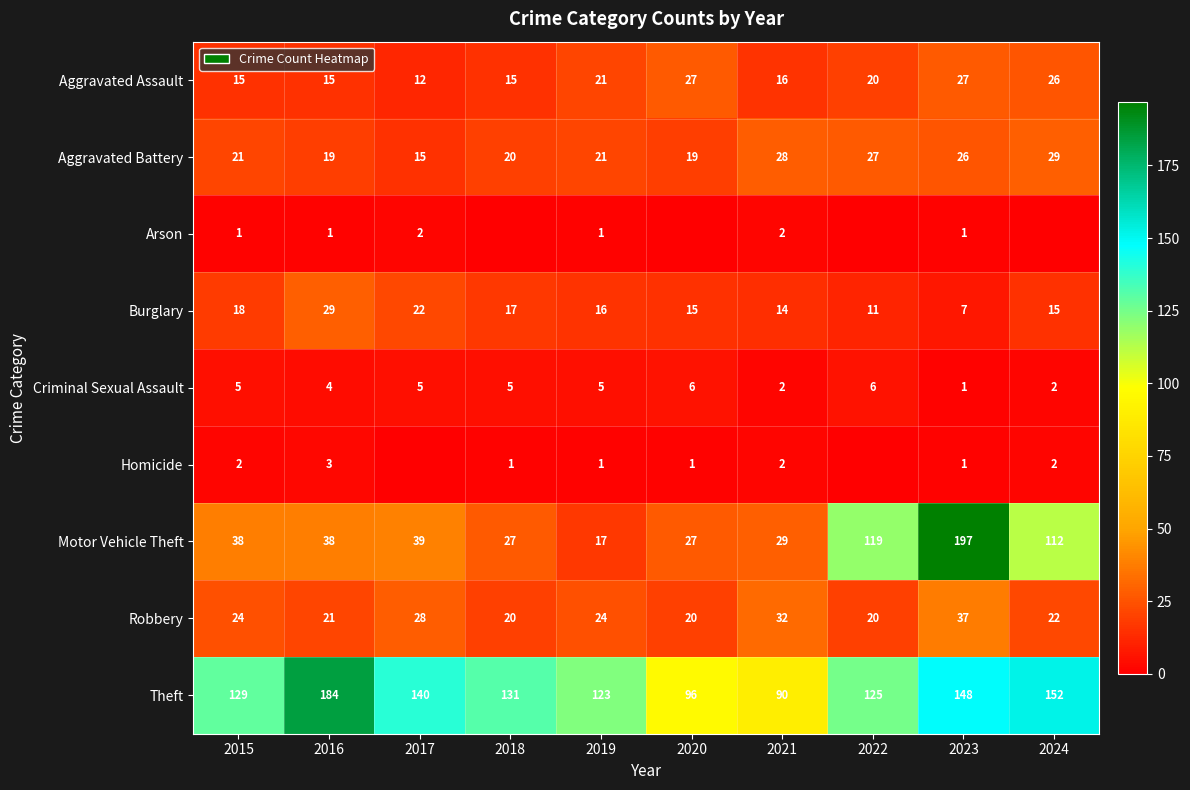

What is the difference between the second highest and minimum values in the Robbery series?

12